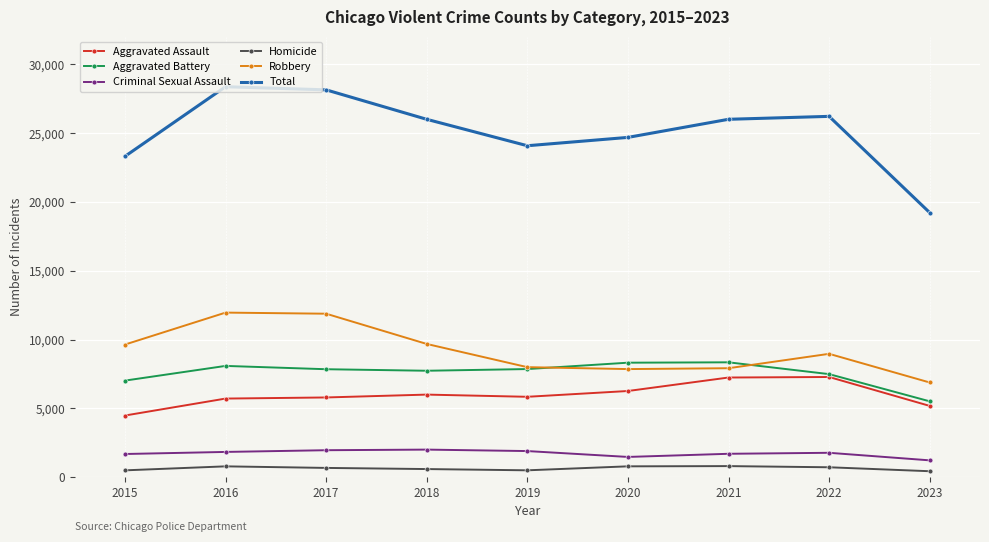

Does the chart have visible grid lines?

Yes